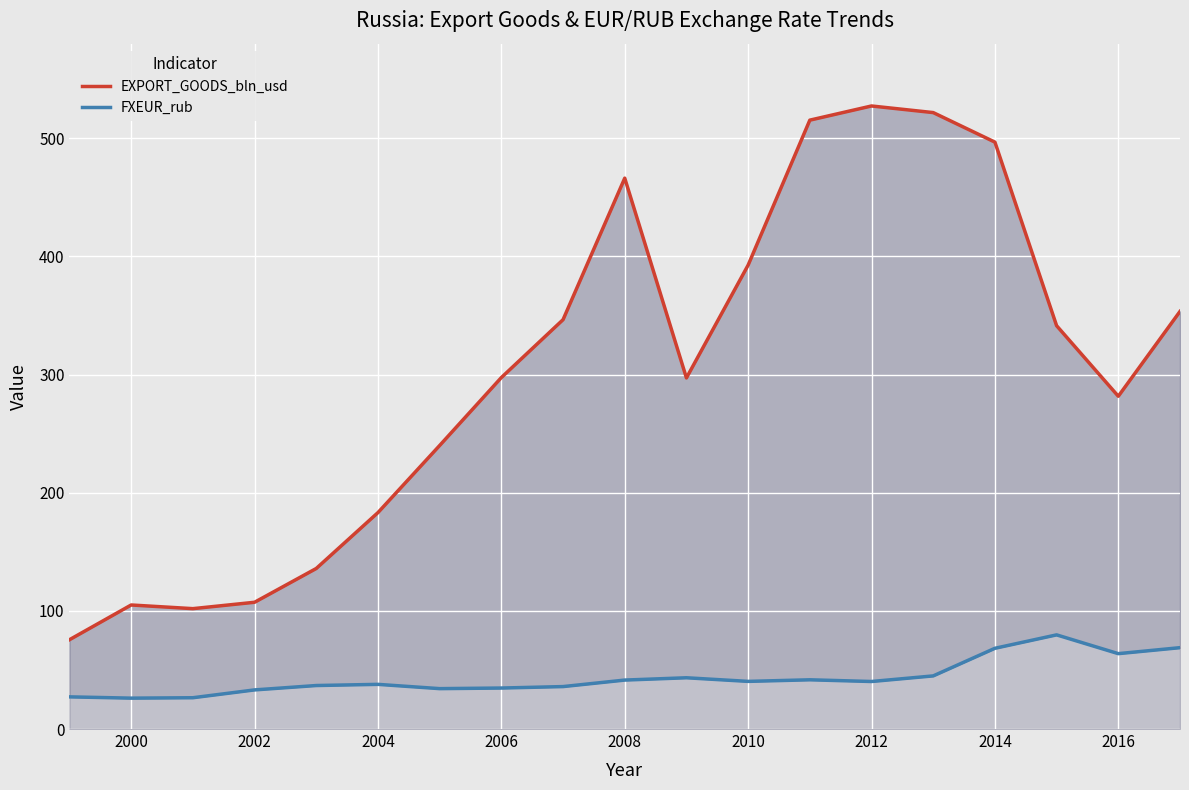

The EXPORT_GOODS_bln_usd series shows 131.6 at 16. True or false?

False